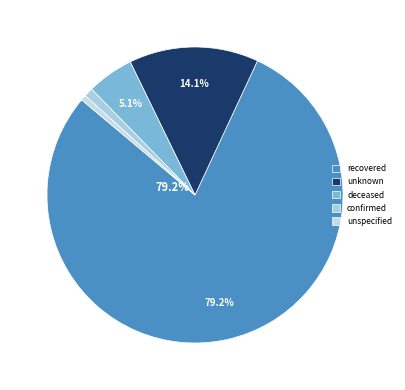

Count the number of slices in the pie.

5